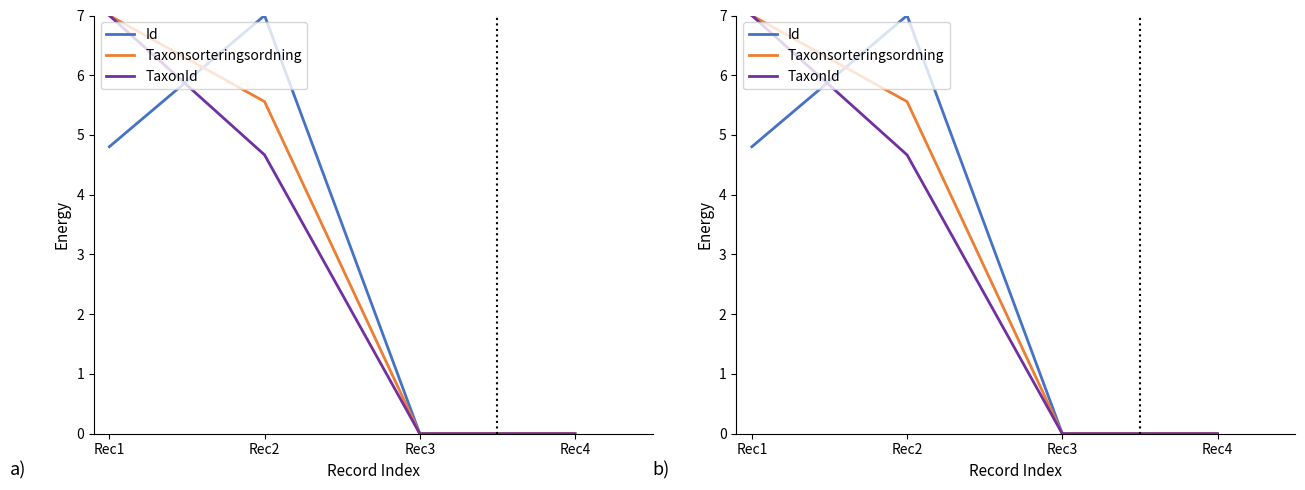

At which category is the sum across all series the highest?

Rec1